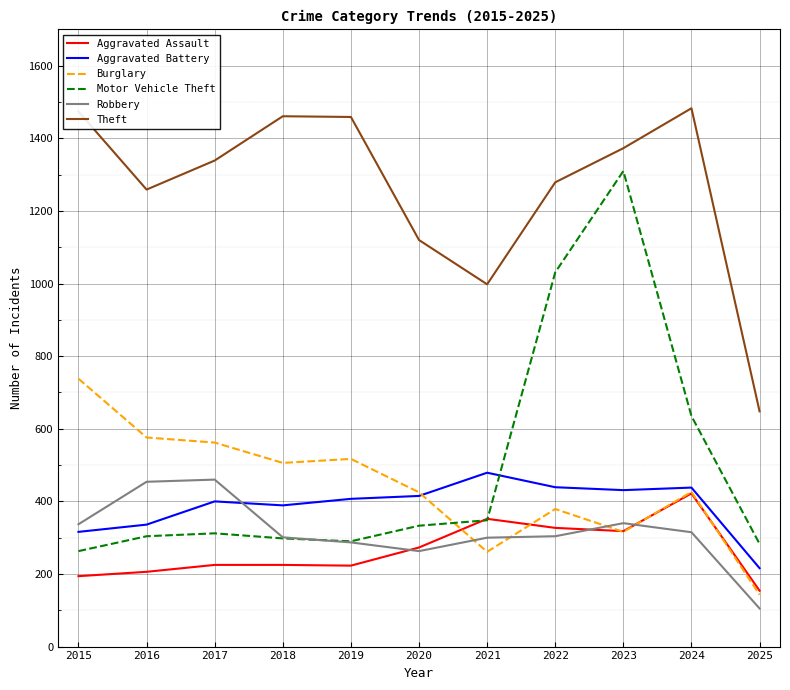

What is the smallest value displayed?

105